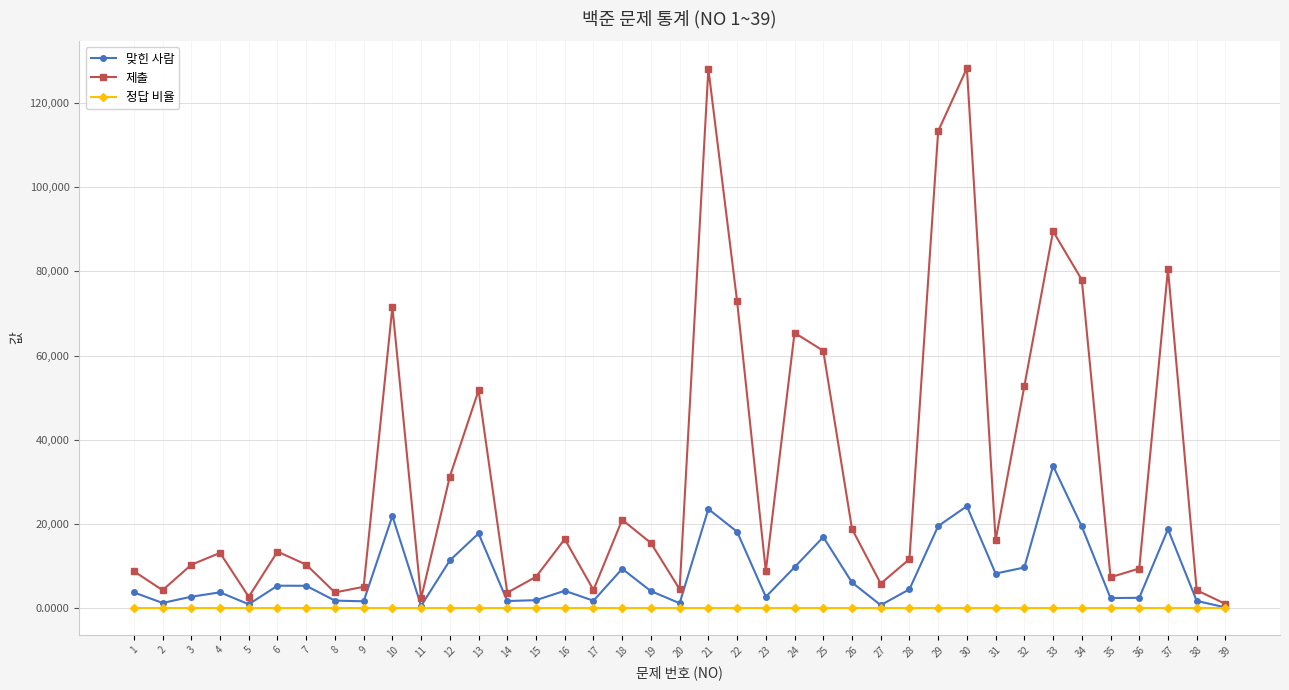

The 제출 series shows 23387.7 at 19. True or false?

False